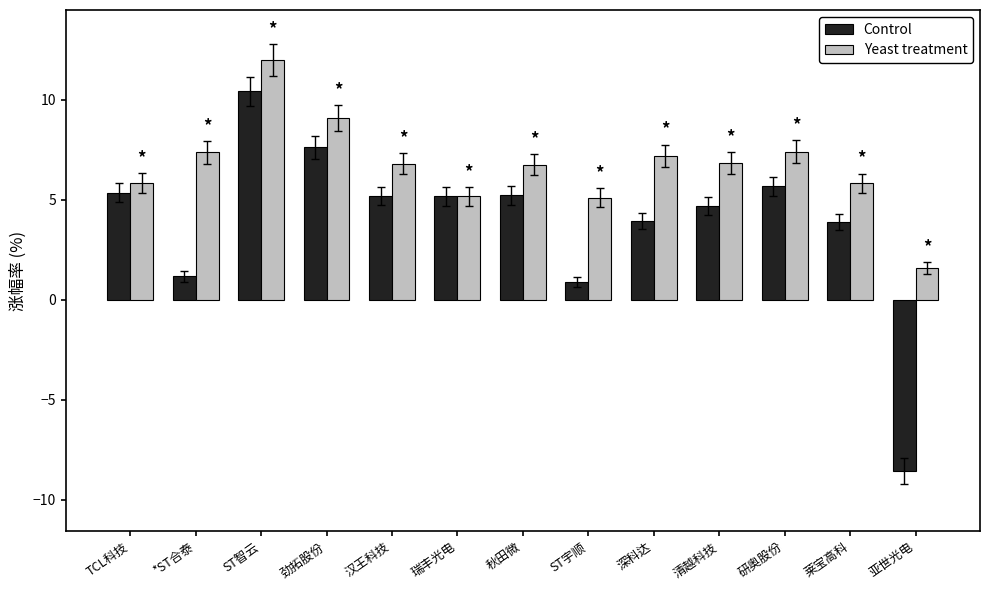

How many values in the Yeast treatment series are below 6?

5